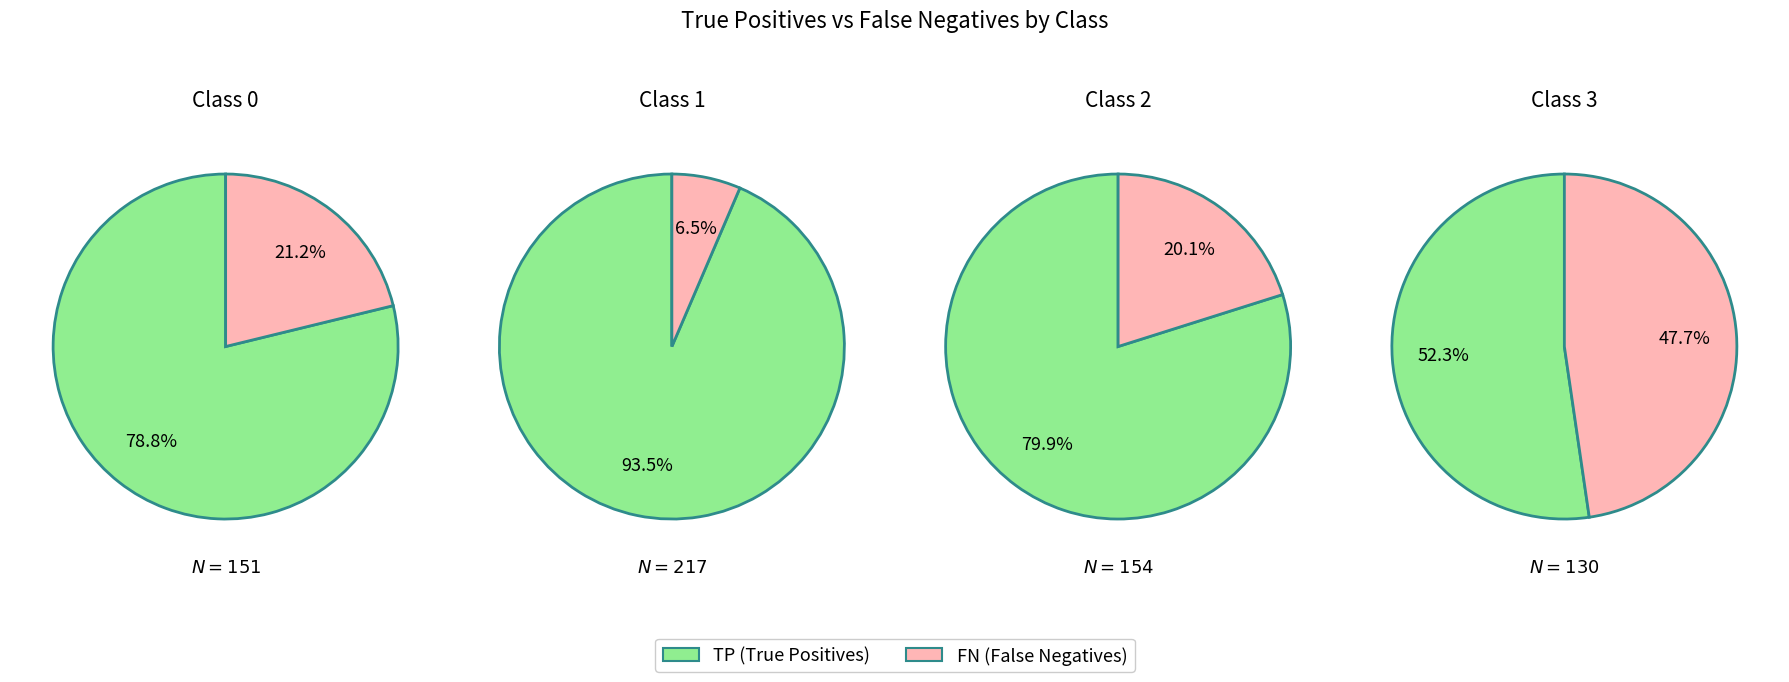

What is the difference between the highest and lowest values at 2?

92